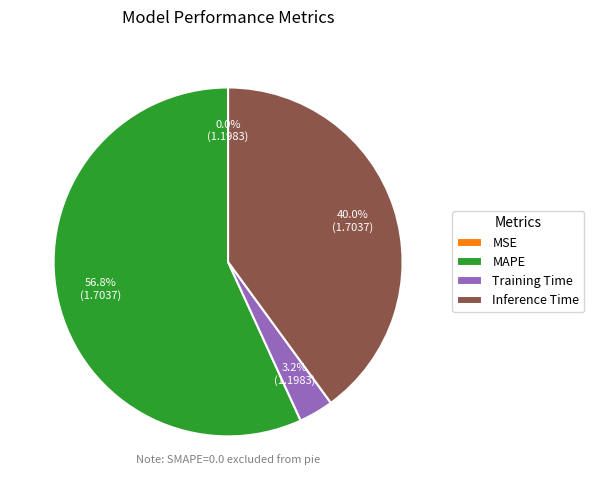

Which category has the biggest portion of the pie?

MAPE